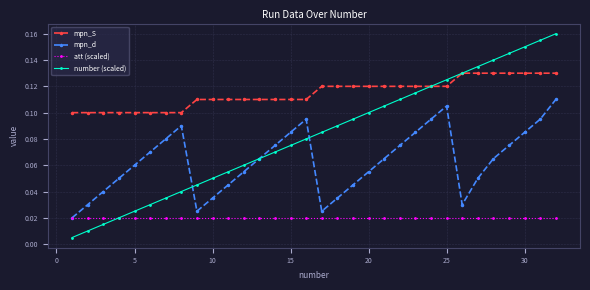

In mpn_d, how many points are lower than both neighbors (excluding endpoints)?

3